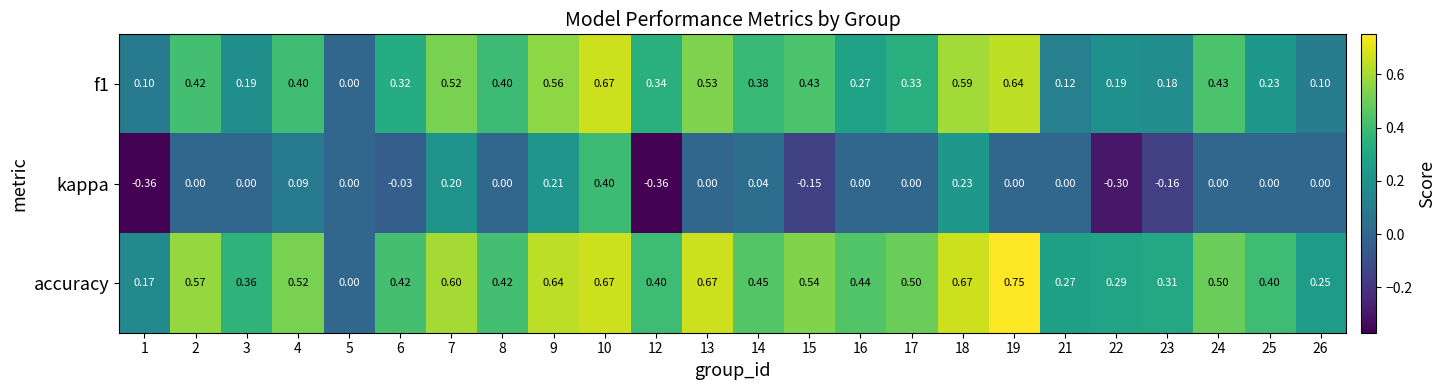

Is the value of kappa at 24 greater than the value of accuracy at 8?

No